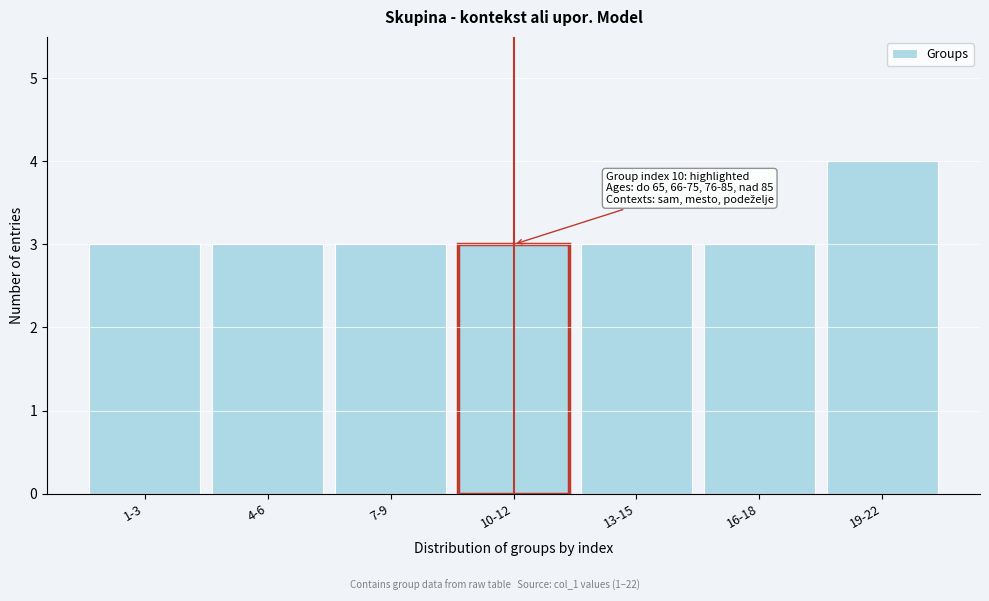

Reading left to right, list all the values displayed in this chart.

3	3	3	3	3	3	4